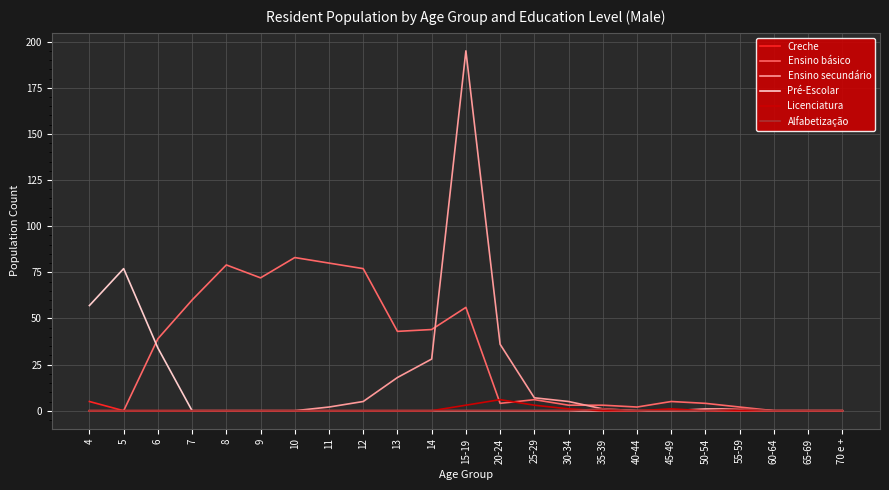

Is it true that Ensino secundário equals 7 at 14?

False